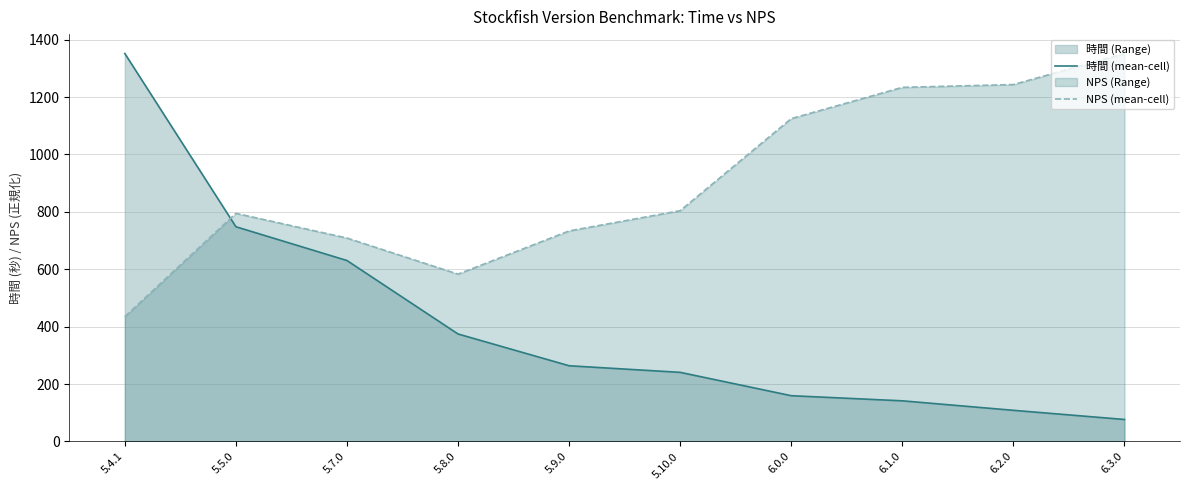

What is the total value across all series at 5.9.0?

997.5